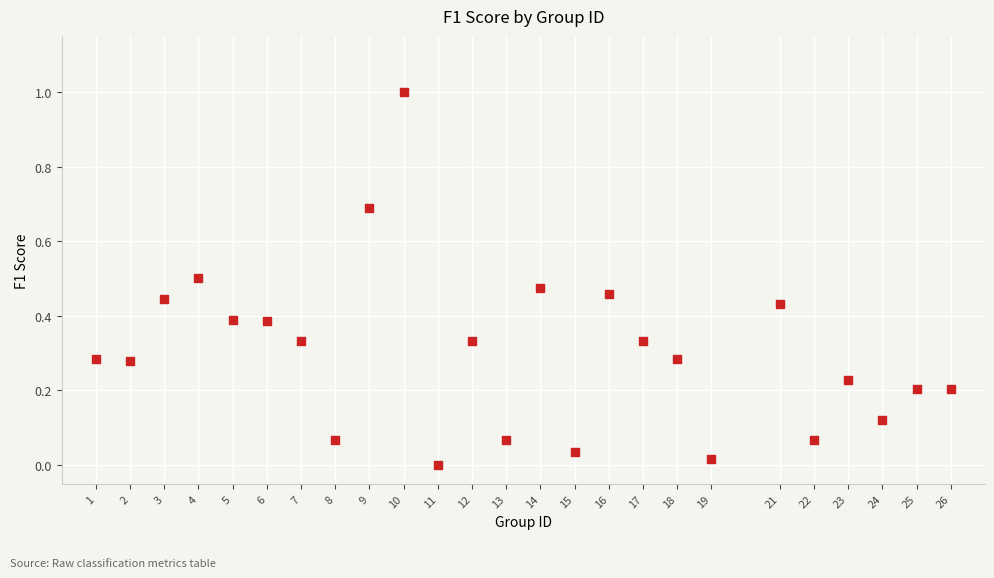

What is the range of Y values (max minus min)?

1.0